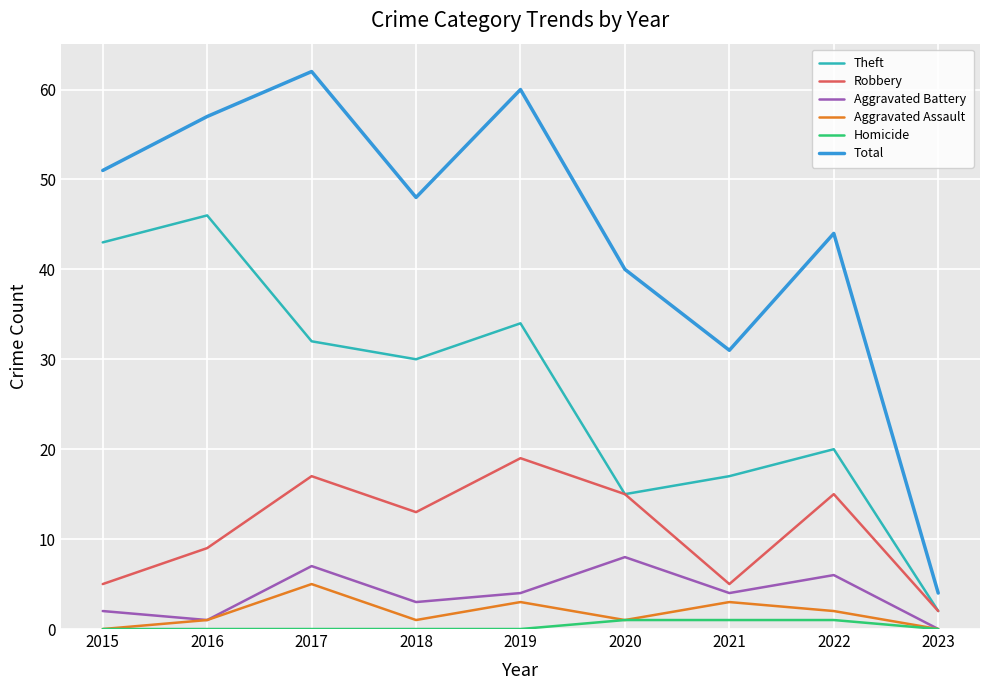

Does the chart have visible grid lines?

Yes